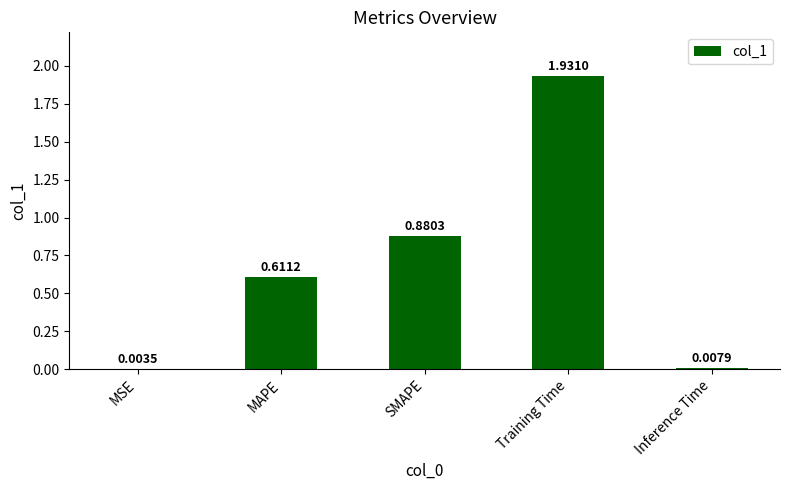

What is the sum of all values?

3.4